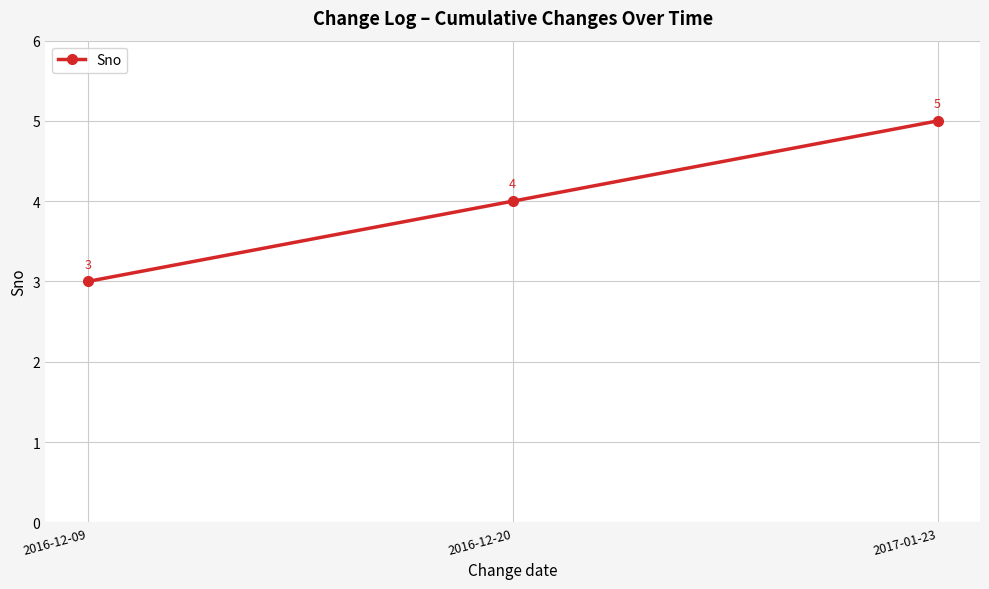

Which label corresponds to the largest value in the chart?

2017-01-23